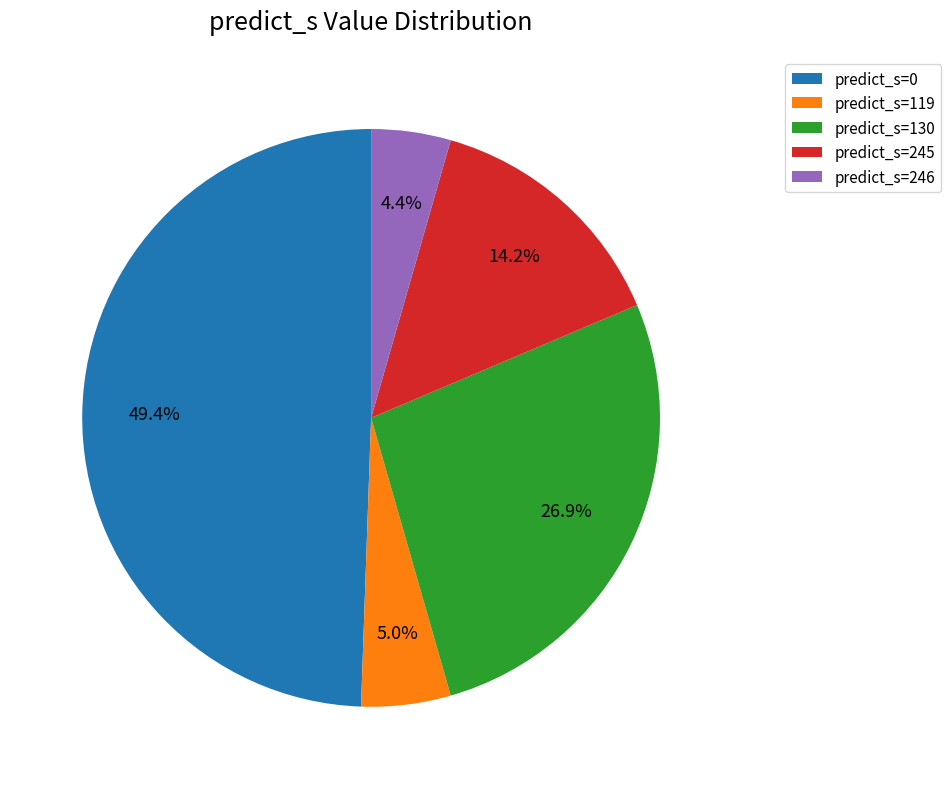

Which category has the biggest portion of the pie?

predict_s=0